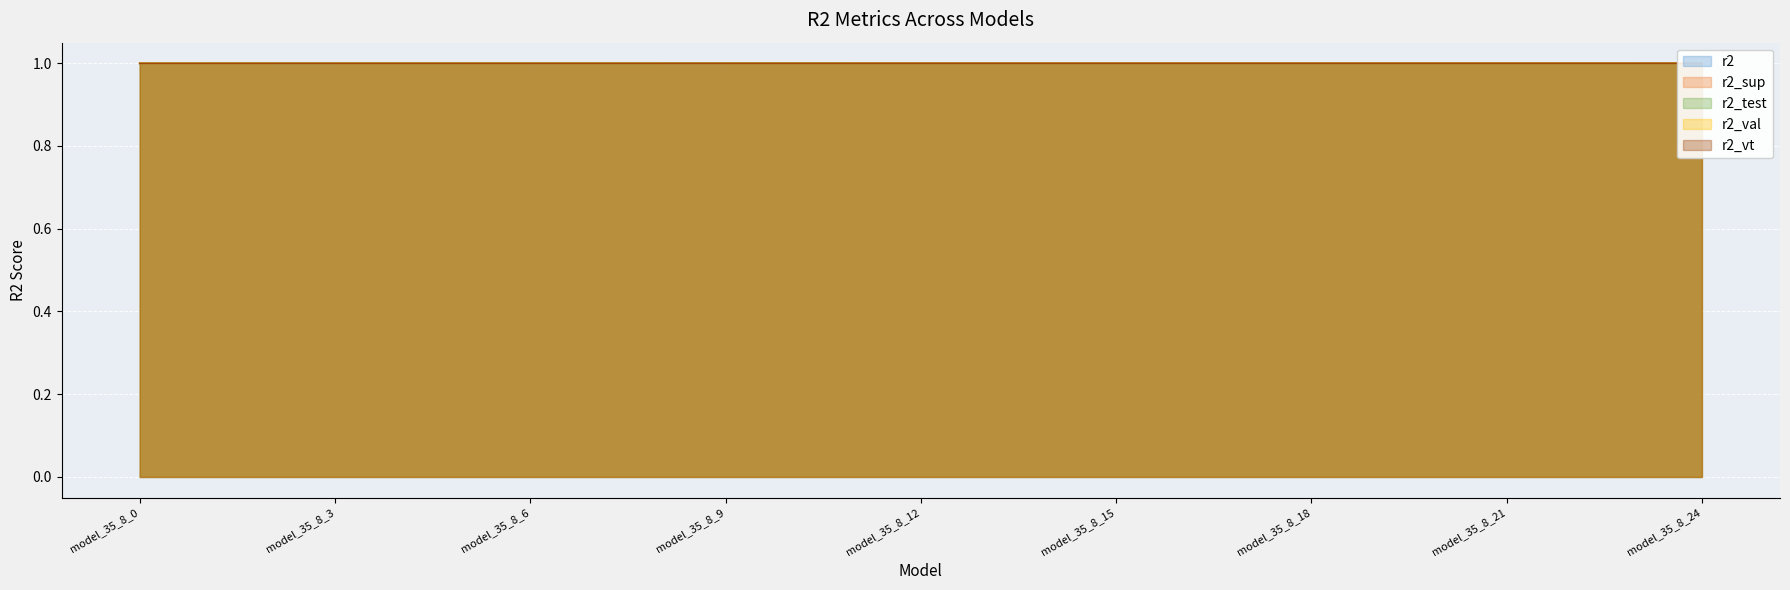

True or false: r2 and r2_vt intersect in this chart.

False